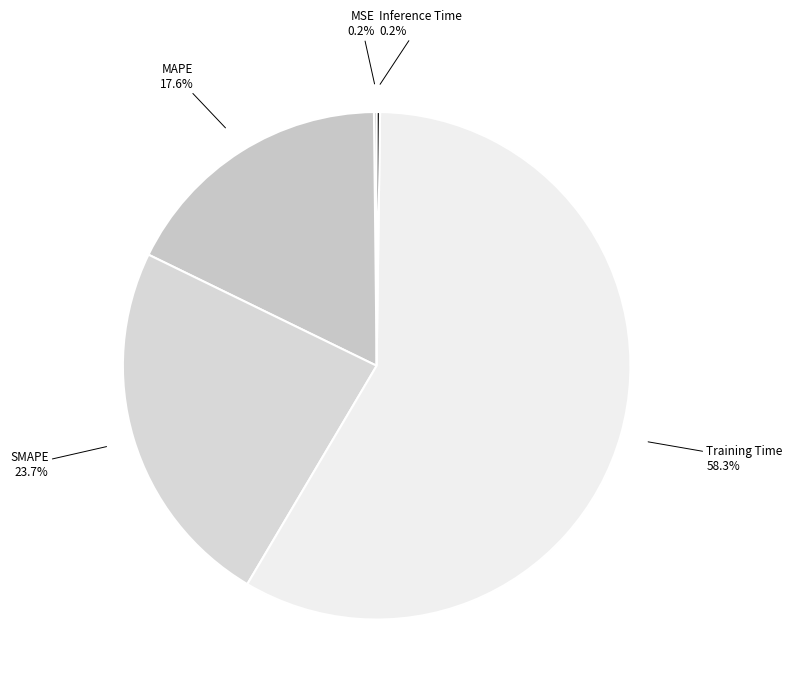

Which slice represents more than half of the pie?

Training Time